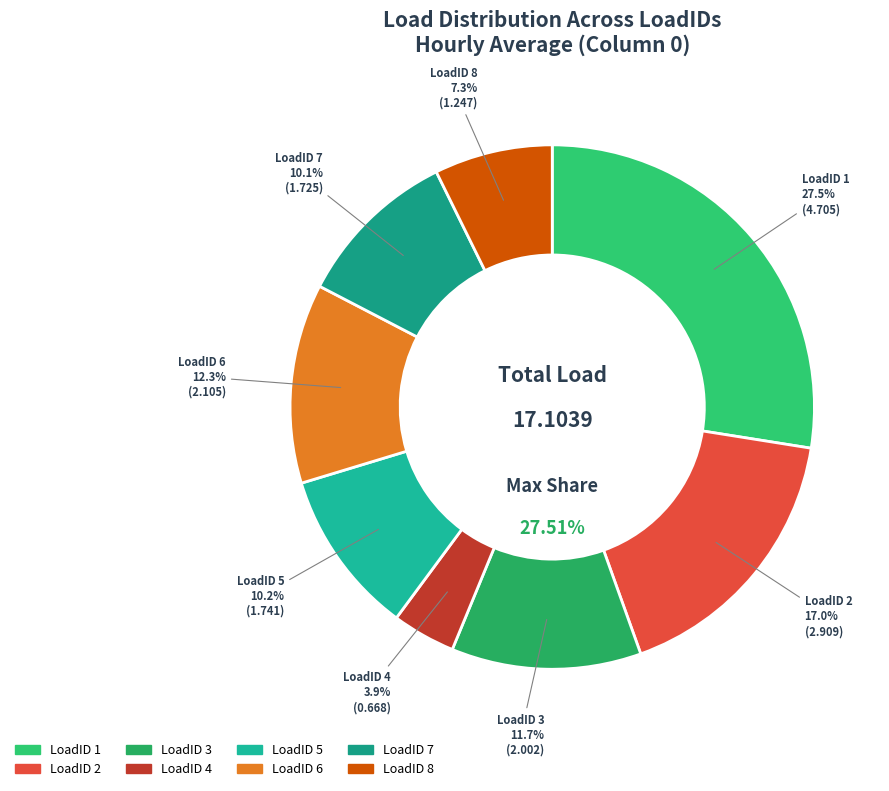

Do 8 and 3 together represent more than half of the pie?

No